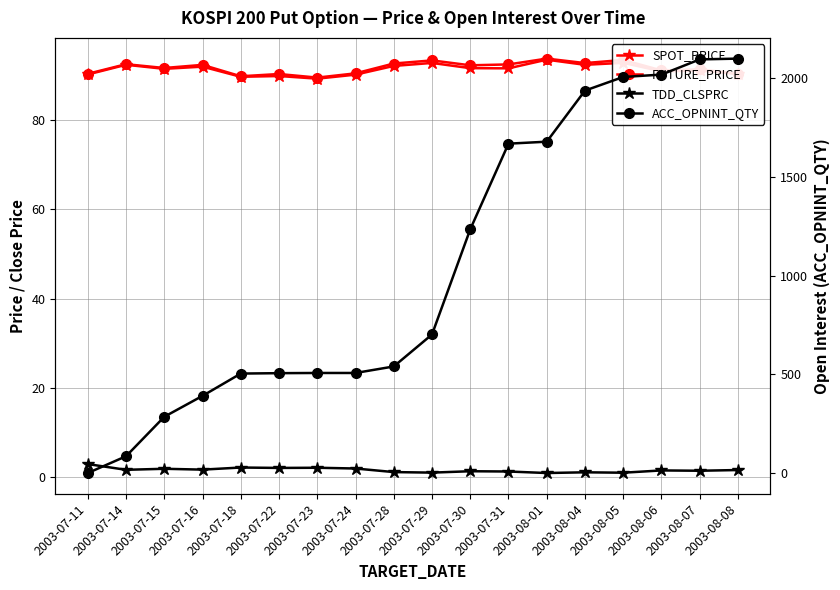

Count the number of categories in the chart.

18